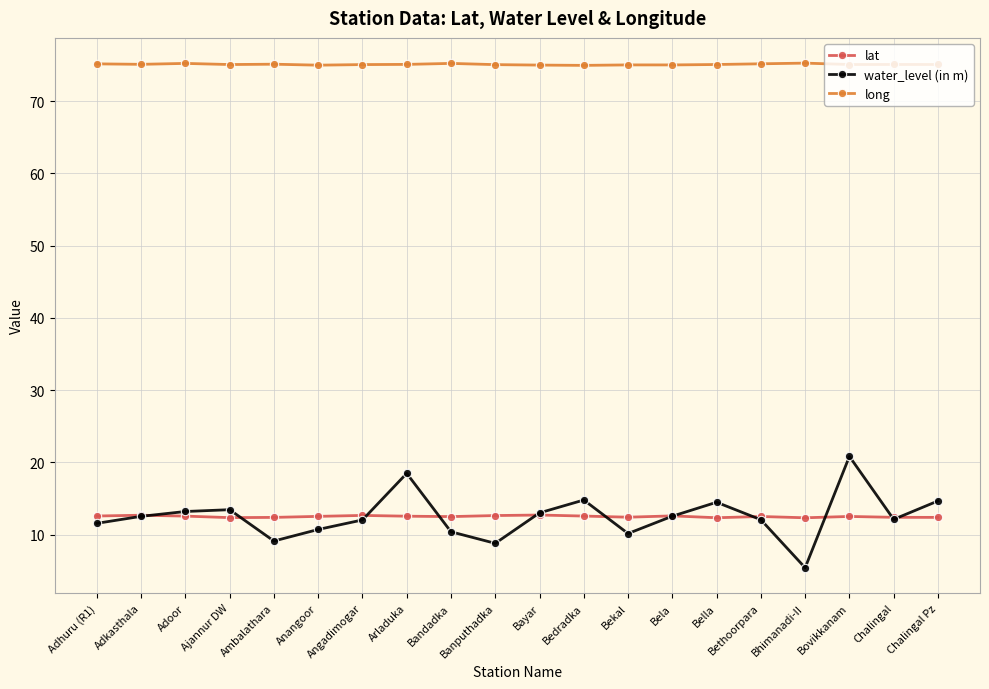

True or false: lat has a value of 12.3 at Bhimanadi-II.

True